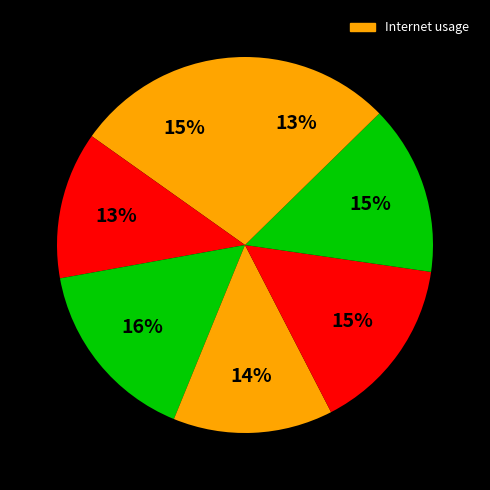

How many segments does this pie chart have?

7